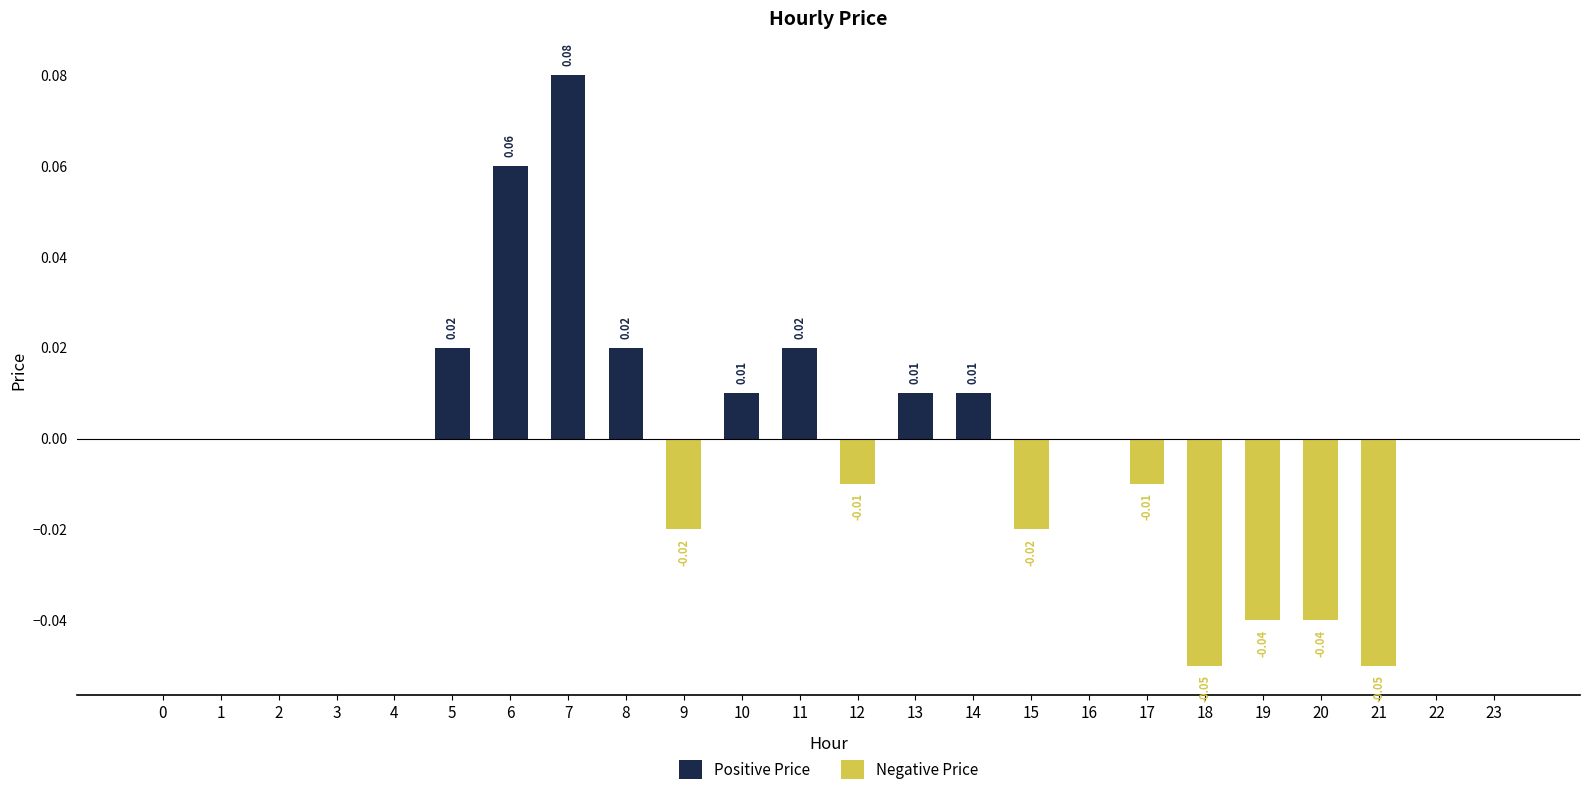

Reading left to right, what are all the values shown in this chart?

Positive Price: 0.0	0.0	0.0	0.0	0.0	0.0	0.1	0.1	0.0	0.0	0.0	0.0	0.0	0.0	0.0	0.0	0.0	0.0	0.0	0.0	0.0	0.0	0.0	0.0
Negative Price: 0.0	0.0	0.0	0.0	0.0	0.0	0.0	0.0	0.0	-0.0	0.0	0.0	-0.0	0.0	0.0	-0.0	0.0	-0.0	-0.1	-0.0	-0.0	-0.1	0.0	0.0